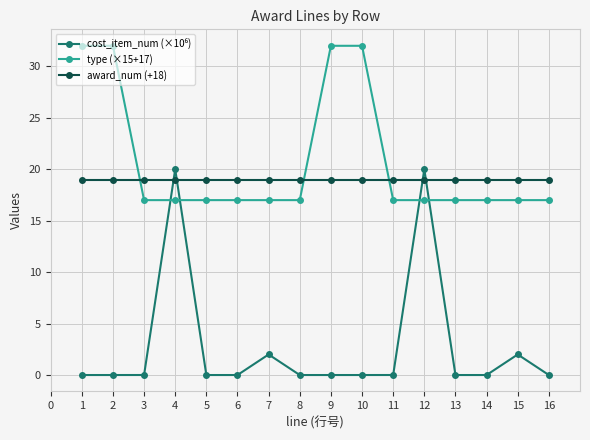

What is the difference between the highest and lowest values at 10?

32.0